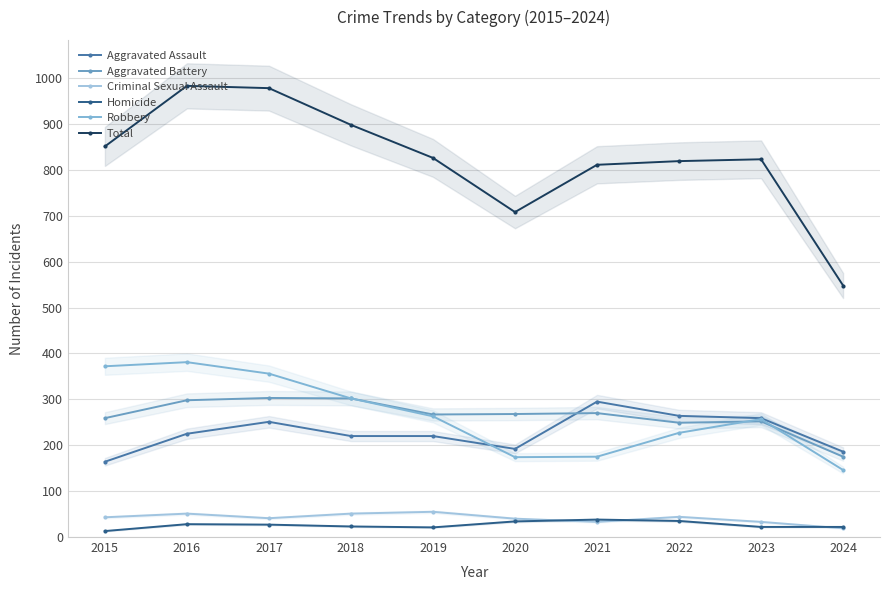

Which series has the largest total across all categories?

Total